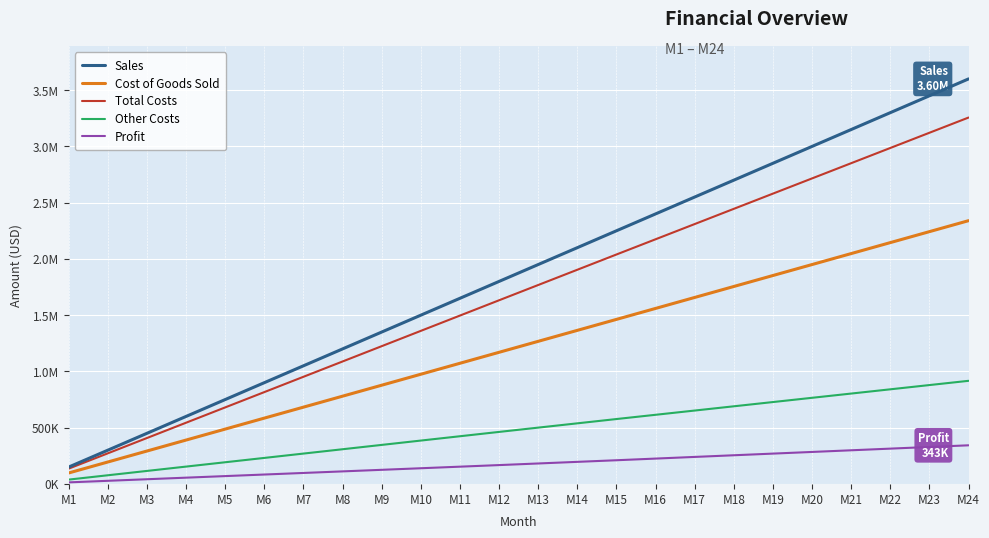

What is the total value across all series at M24?

10456600